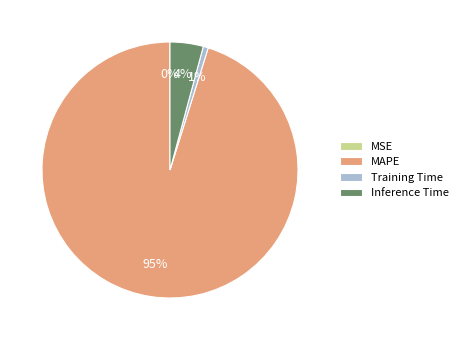

Which has a higher value, MAPE or Inference Time?

MAPE